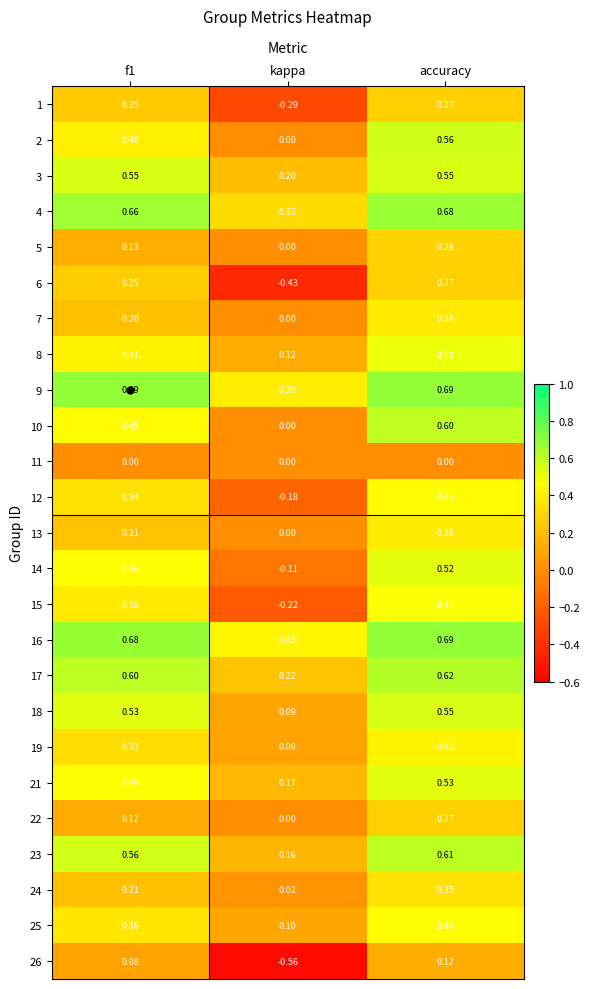

At which category is the sum across all series the highest?

accuracy